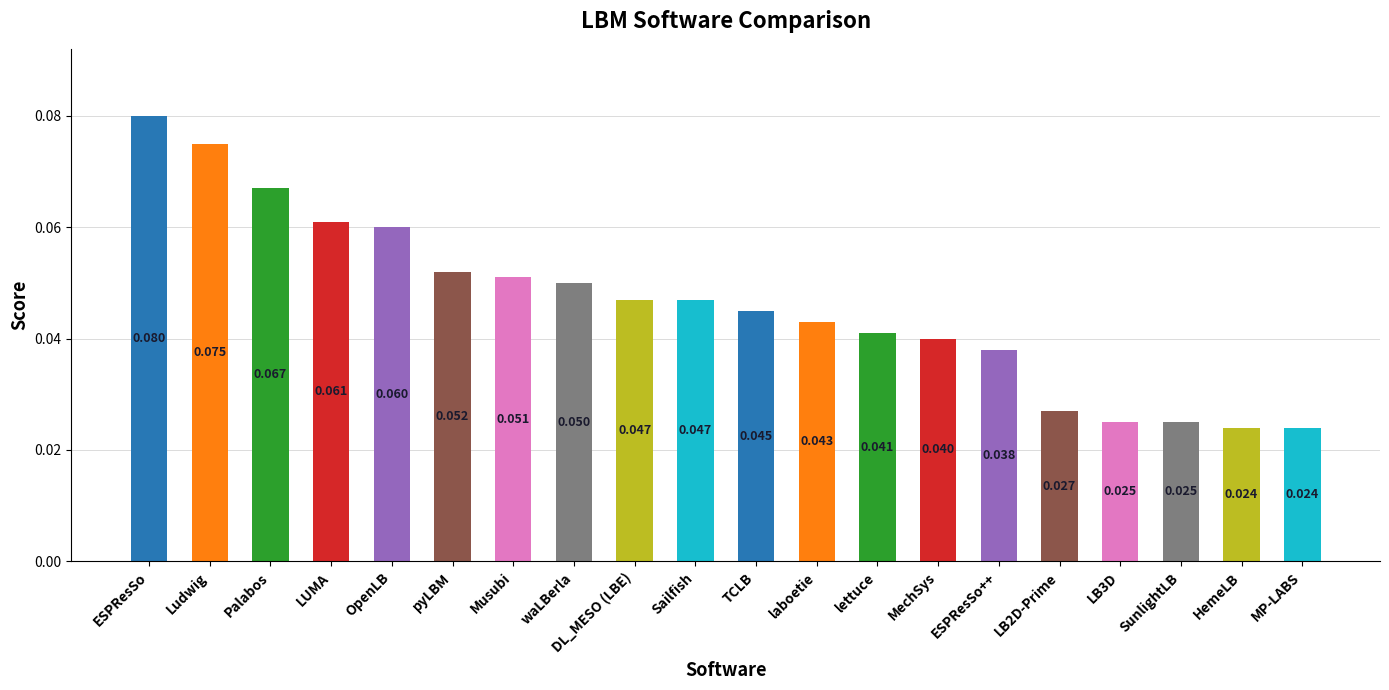

What is the label of the 16th bar from the right?

OpenLB